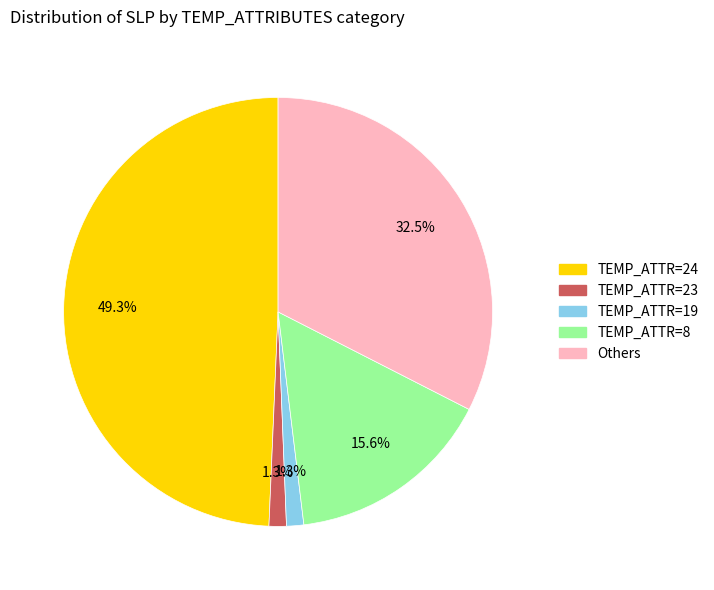

Is there any slice that represents more than half of the pie?

No